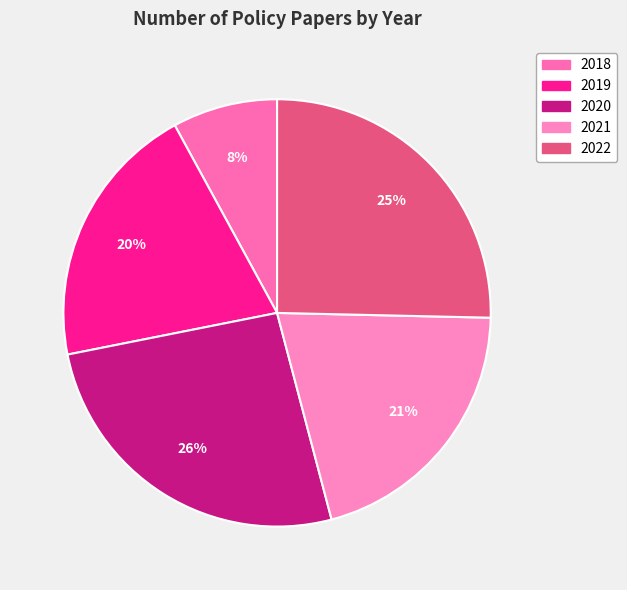

Count the number of slices in the pie.

5